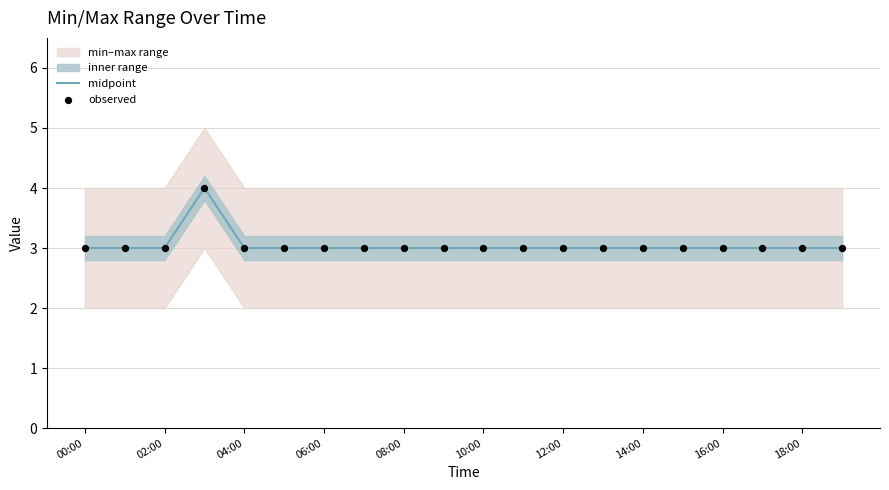

The midpoint series shows 4 at 12:00. True or false?

False